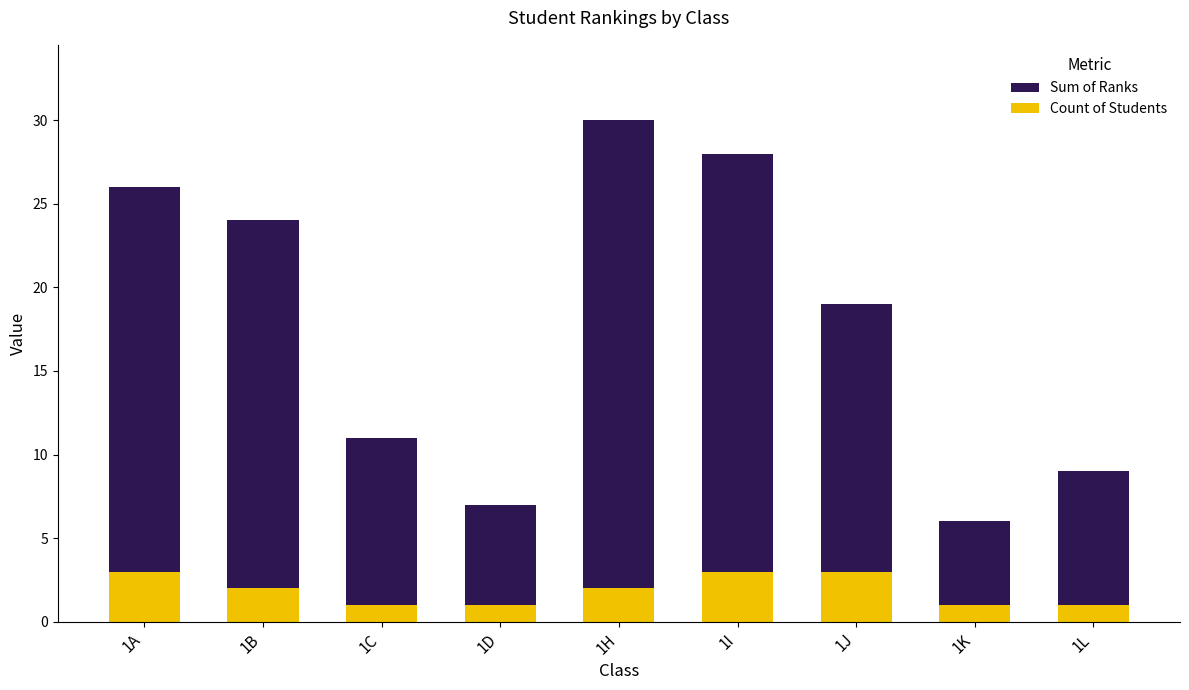

How many values in the Count of Students series exceed 2?

3